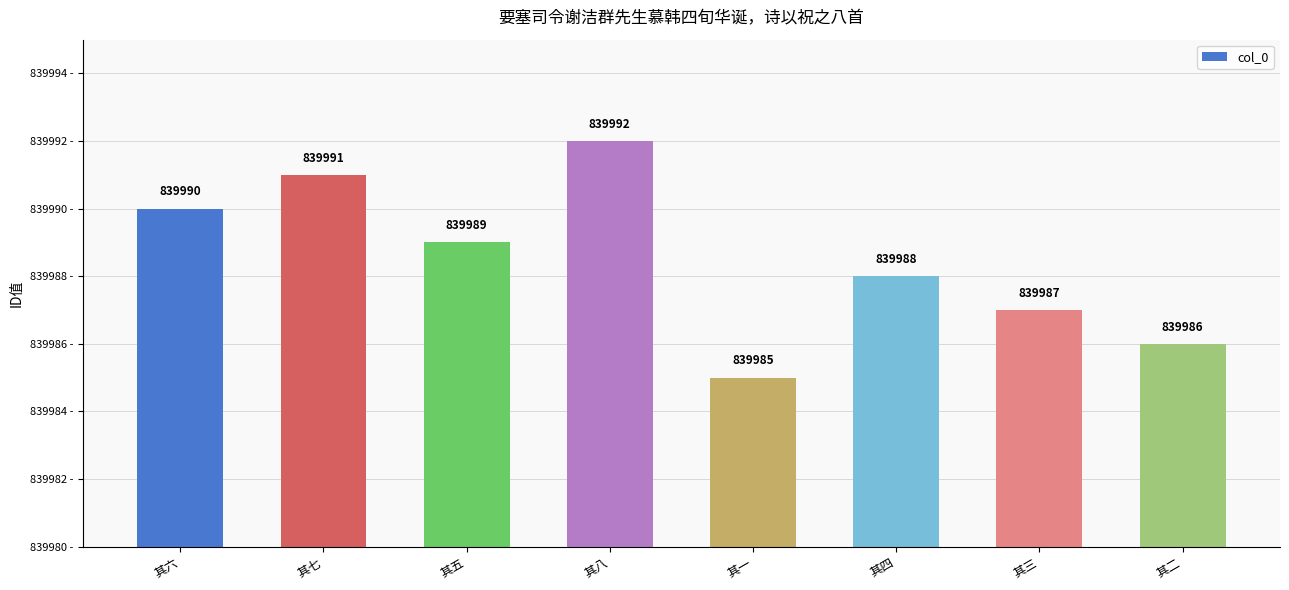

Reading right to left, transcribe all the data shown in this chart.

其二=839986	其三=839987	其四=839988	其一=839985	其八=839992	其五=839989	其七=839991	其六=839990